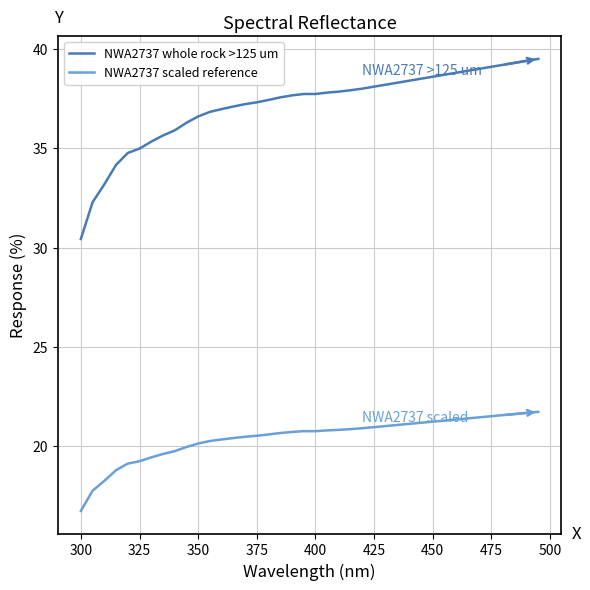

True or false: NWA2737 whole rock >125 um and NWA2737 scaled reference cross at least once.

False